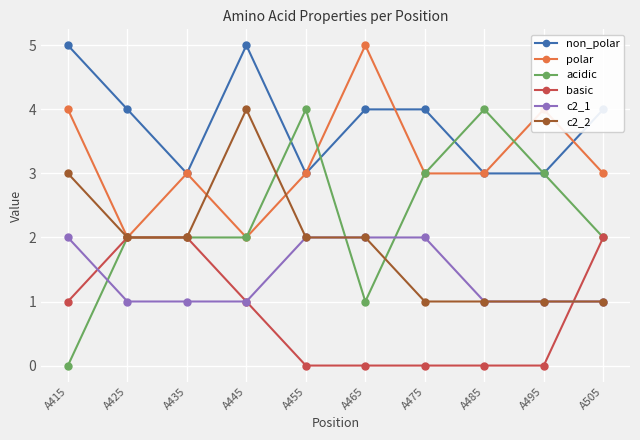

Is this an area chart (filled region under the line)?

No